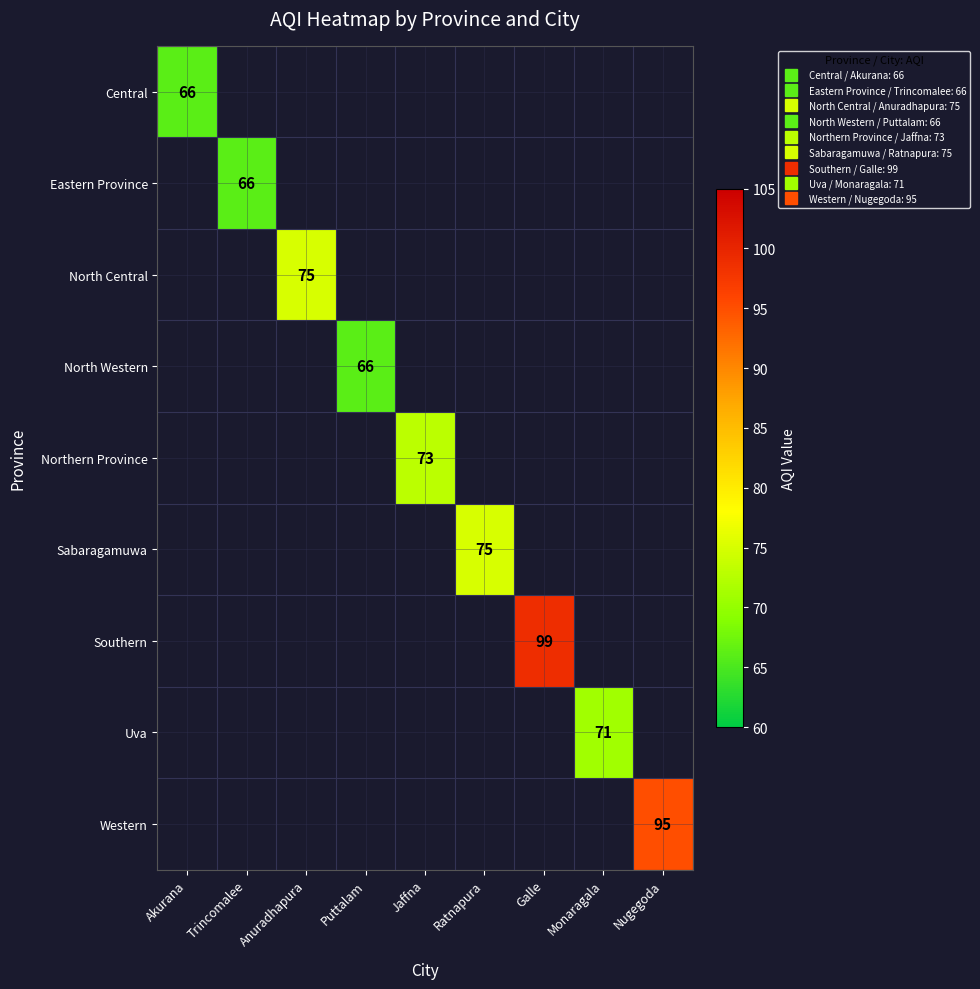

How many positive values does the Southern series have?

1